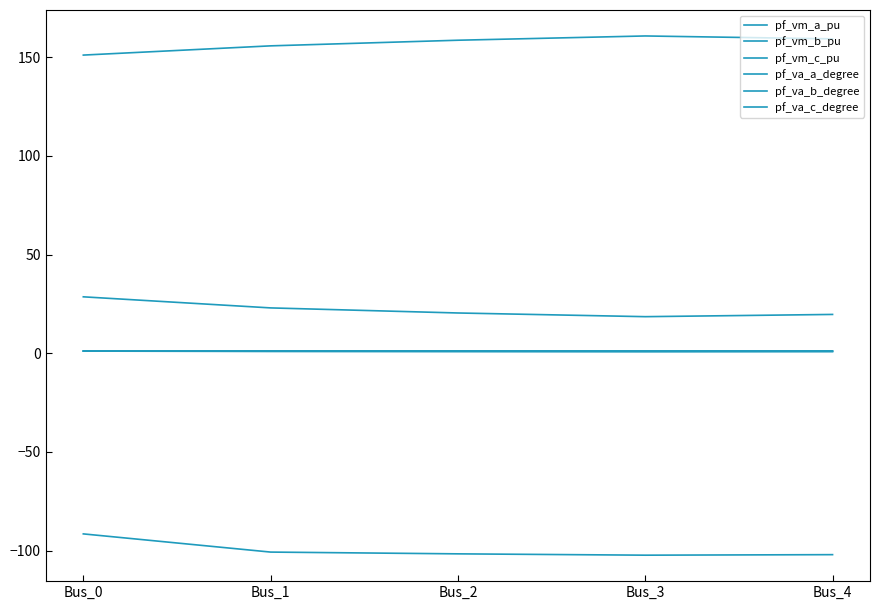

How many lines are shown in the chart?

6